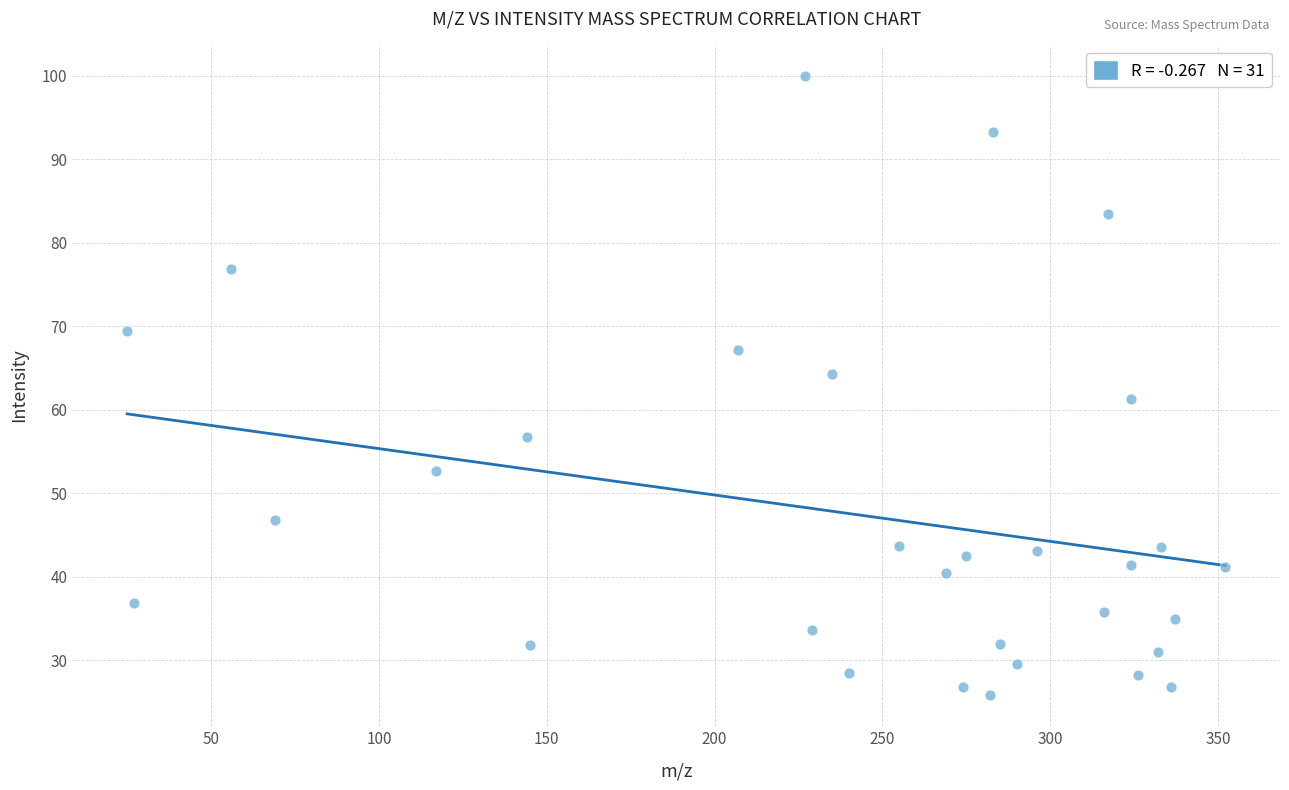

What is the range of X values (max minus min)?

327.1